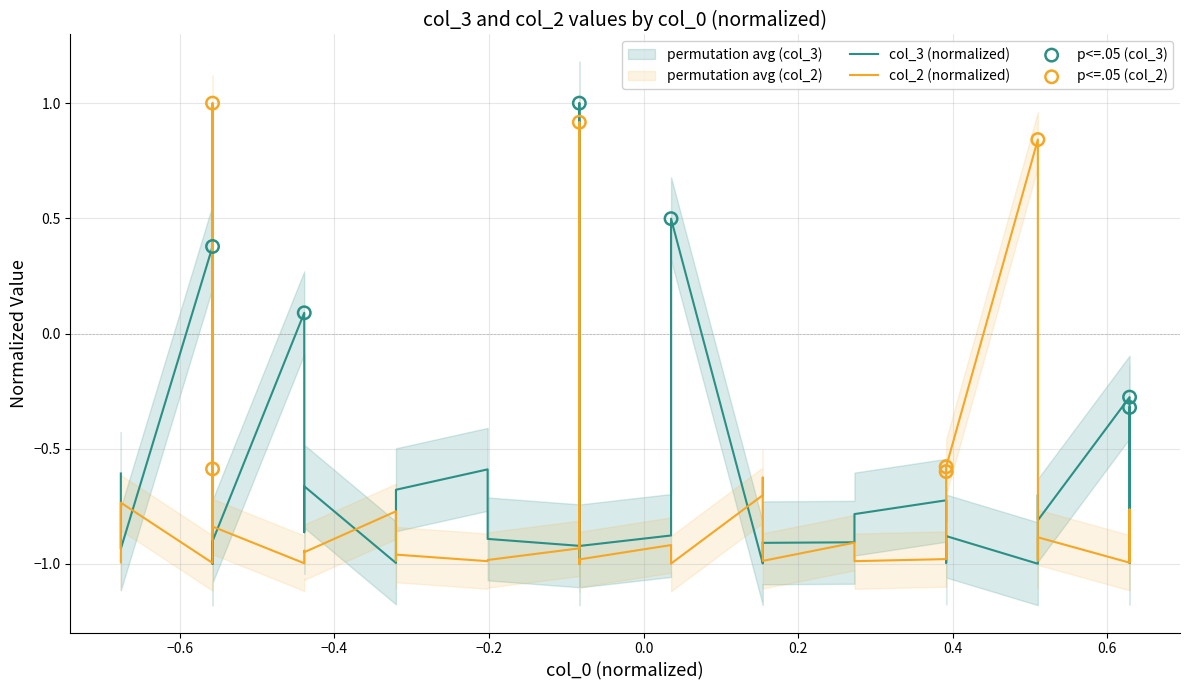

Which series contains the lowest Y value?

col_3